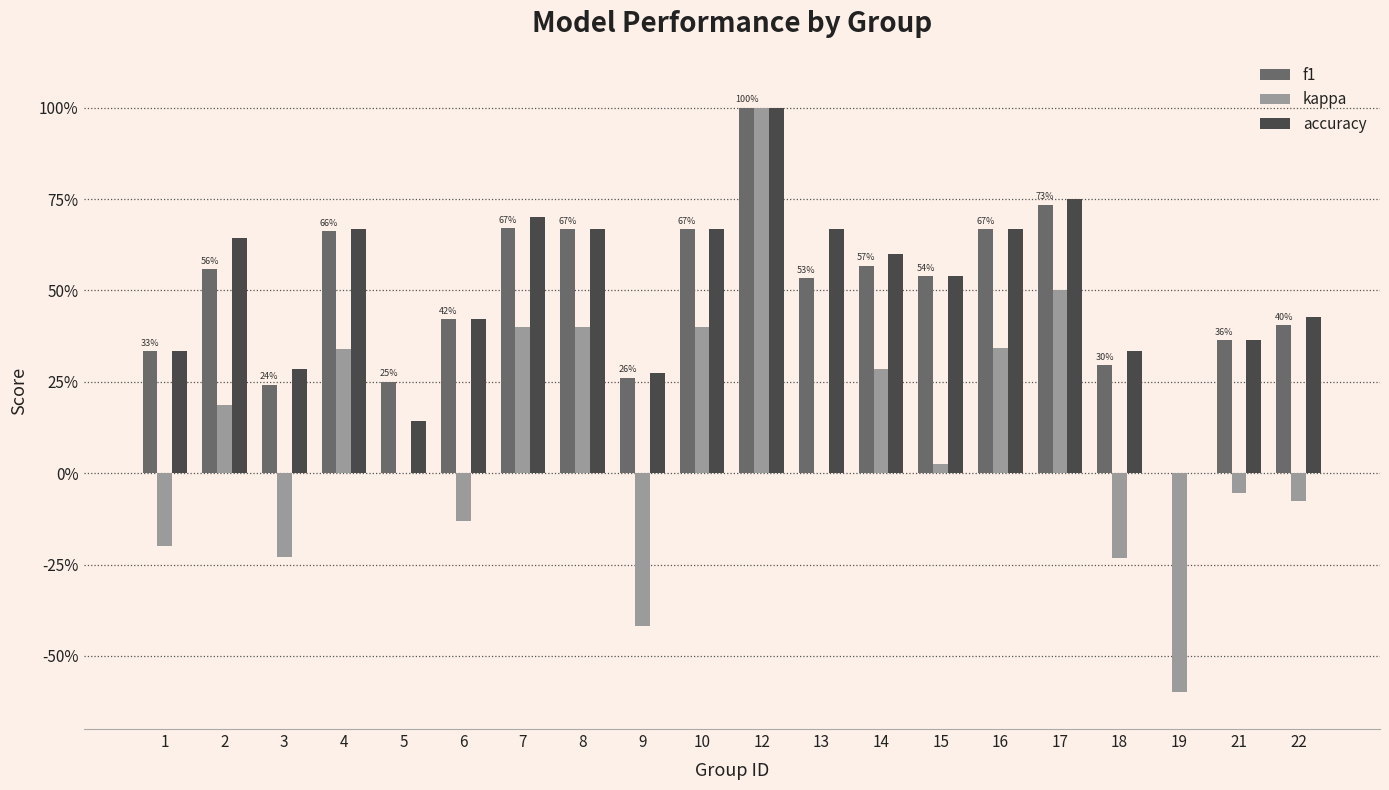

Which series has the largest range (max minus min)?

kappa